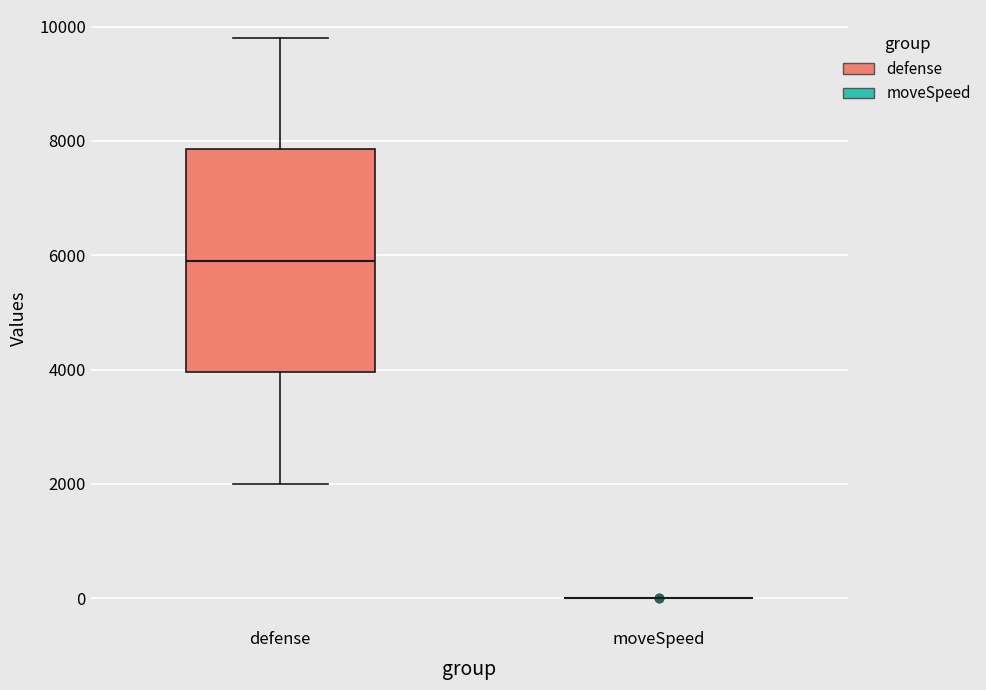

Reading left to right, transcribe this box plot: for each box, give where its median line is, the range the box spans, and where its two whiskers end, as read against the y-axis. The values are not printed on the chart, so give them approximately, as read against the axis.

defense: median 6000, box 4000 to 7800, whiskers 2000 to 9800
moveSpeed: box collapsed to a line at 0, whiskers 0 to 0